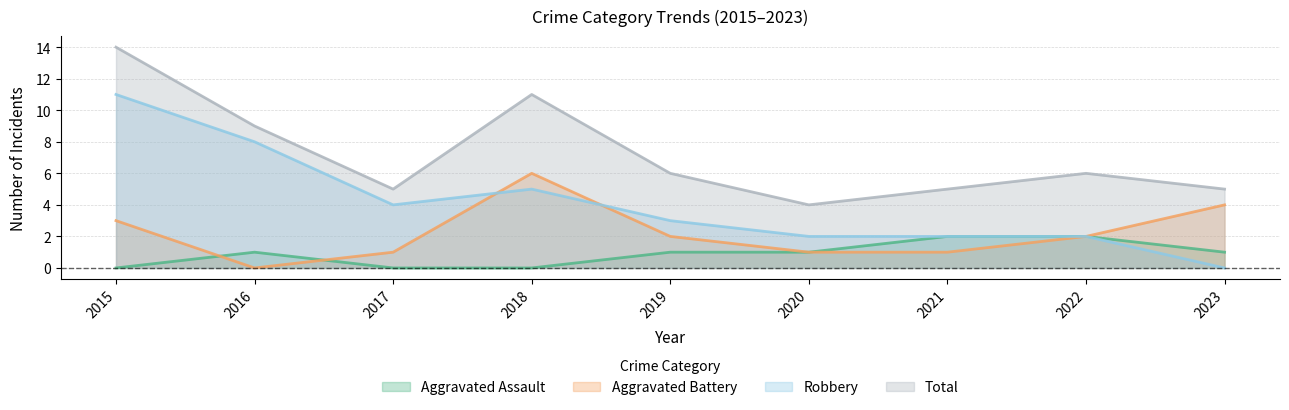

Reading right to left, list all the values displayed in this chart.

Aggravated Assault: 2023=1	2022=2	2021=2	2020=1	2019=1	2018=0	2017=0	2016=1	2015=0
Aggravated Battery: 2023=4	2022=2	2021=1	2020=1	2019=2	2018=6	2017=1	2016=0	2015=3
Robbery: 2023=0	2022=2	2021=2	2020=2	2019=3	2018=5	2017=4	2016=8	2015=11
Total: 2023=5	2022=6	2021=5	2020=4	2019=6	2018=11	2017=5	2016=9	2015=14